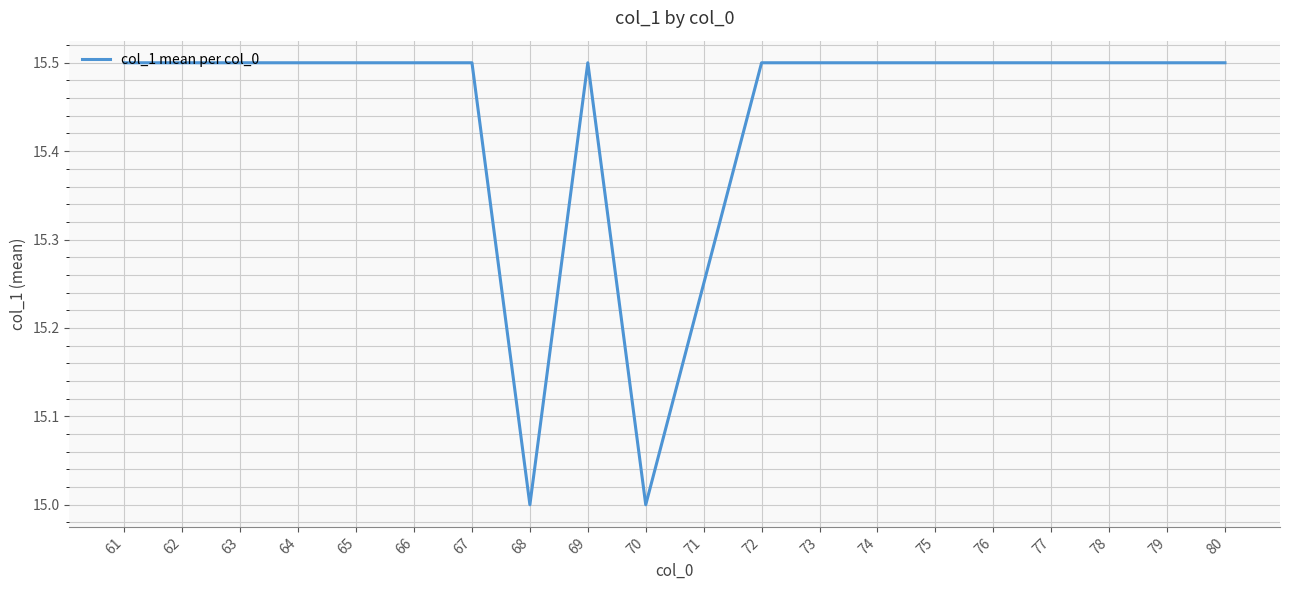

Is it true that the value at 74 is 9.0?

False